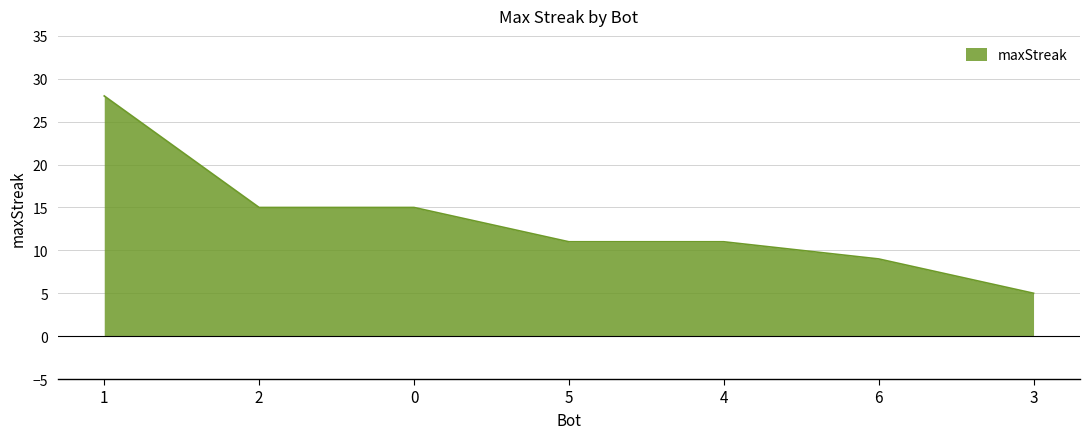

Read the value at 1.

28